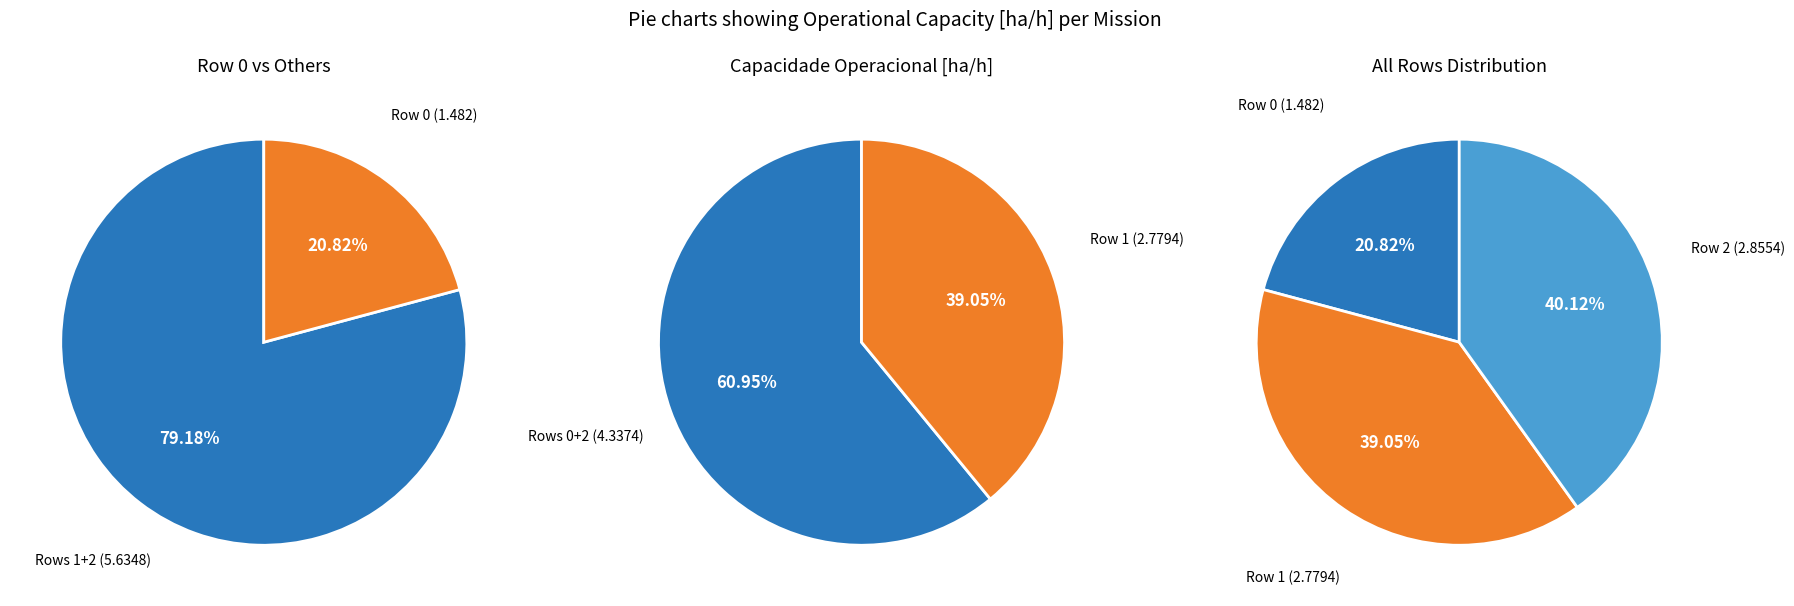

What percentage do Row 2 and Row 1 together represent?

79.2%